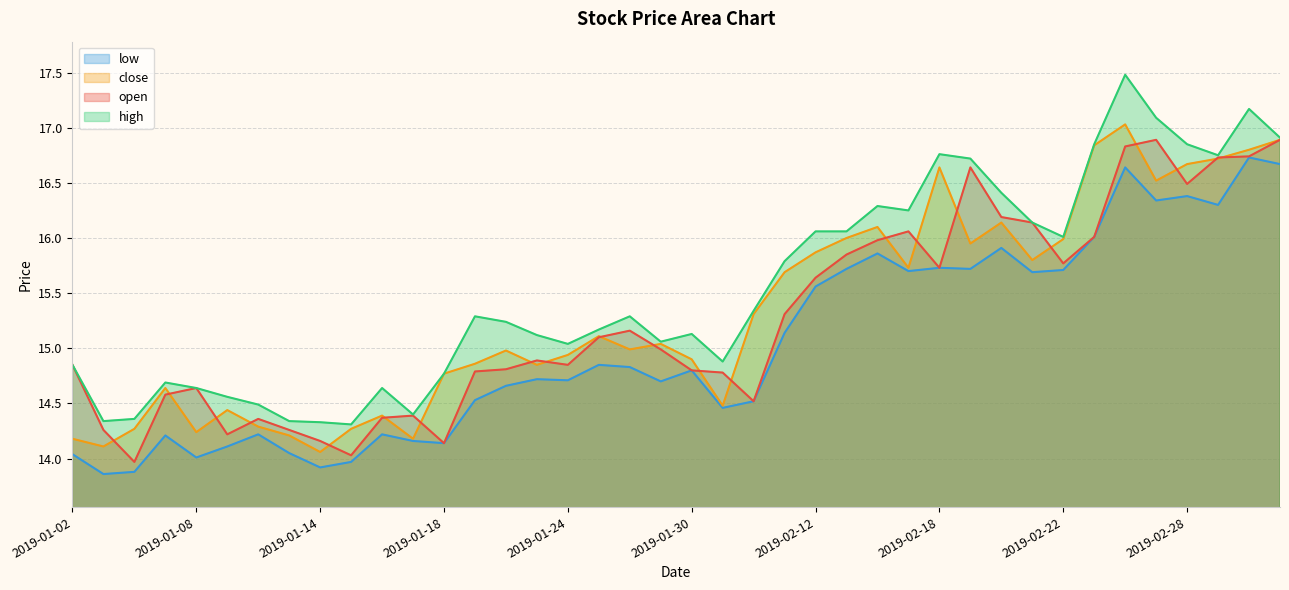

What are all the series names shown in the legend?

low, close, open, high